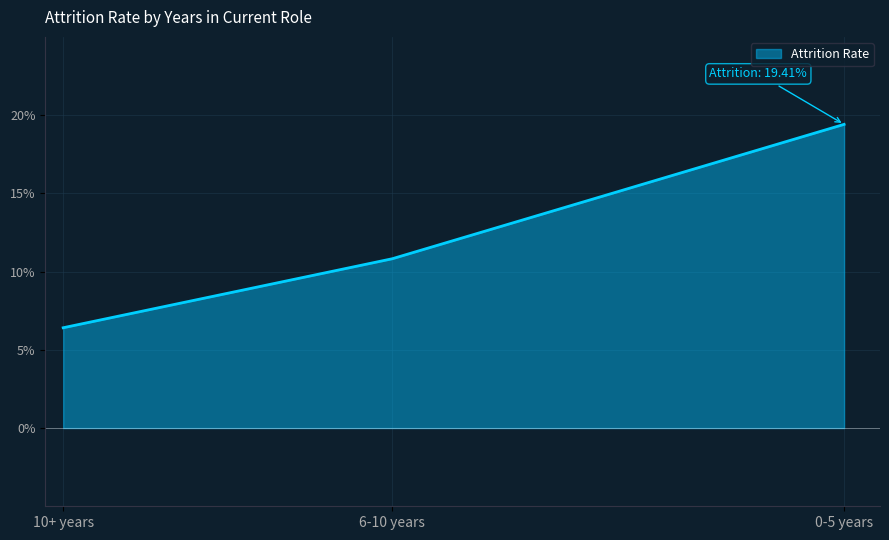

What is the difference between the maximum and minimum values?

13.0